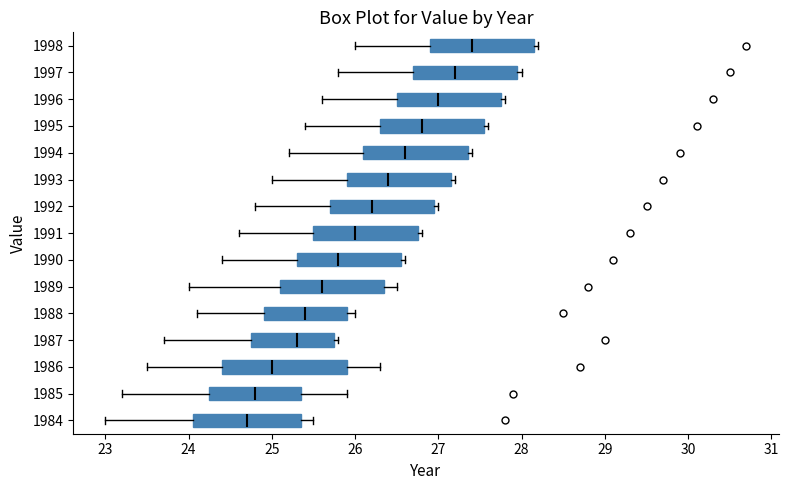

Which box is the widest, from its left edge to its right edge?

1986